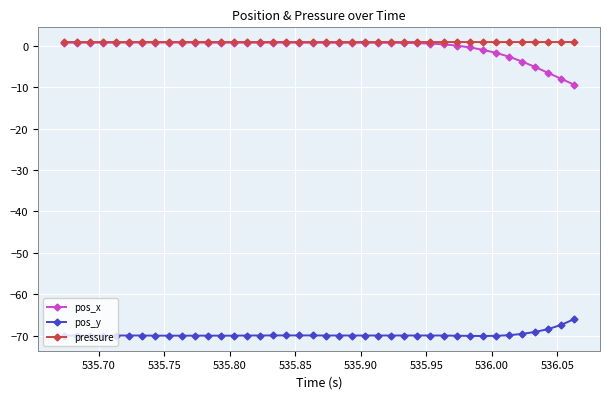

True or false: pos_y and pressure intersect in this chart.

False